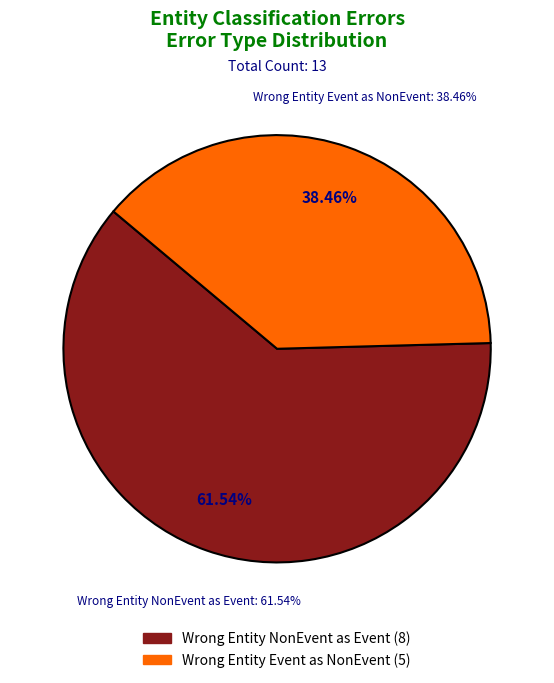

What is the smallest slice in the pie chart?

Wrong_Entity_Event_as_NonEvent